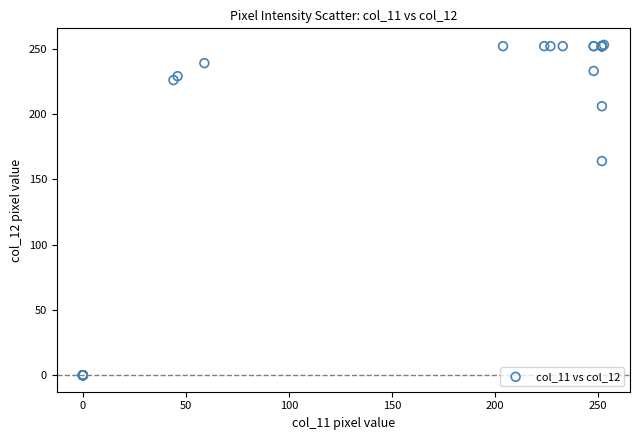

What Y value in the scatter plot is closest to 126?

164